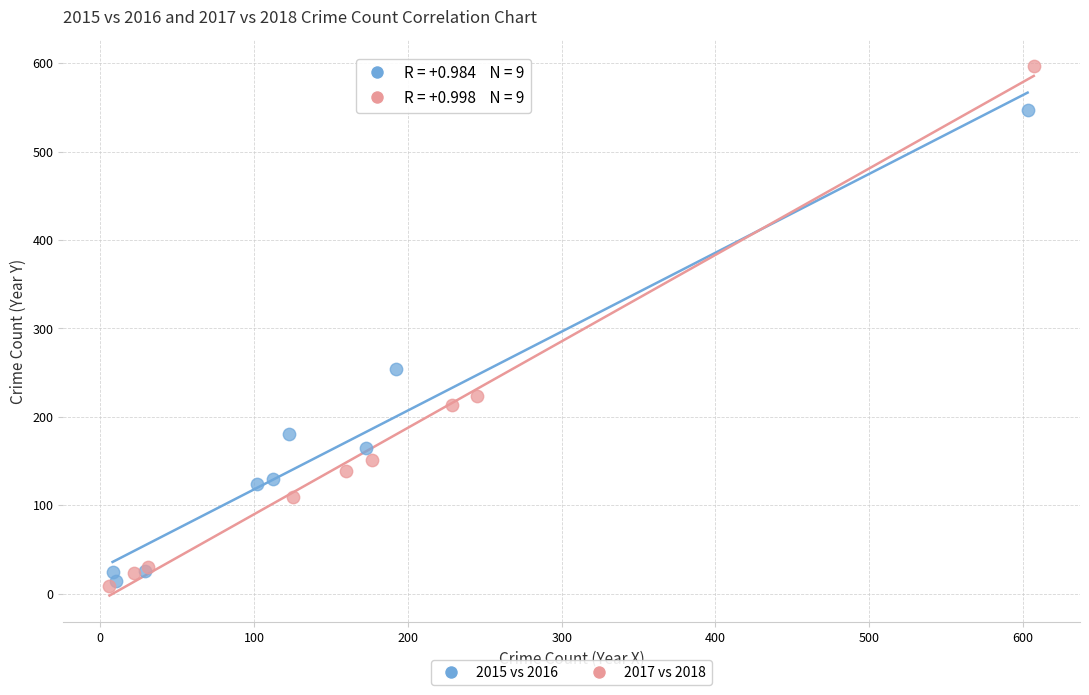

What are all the series names shown in the legend?

2015 vs 2016, 2017 vs 2018